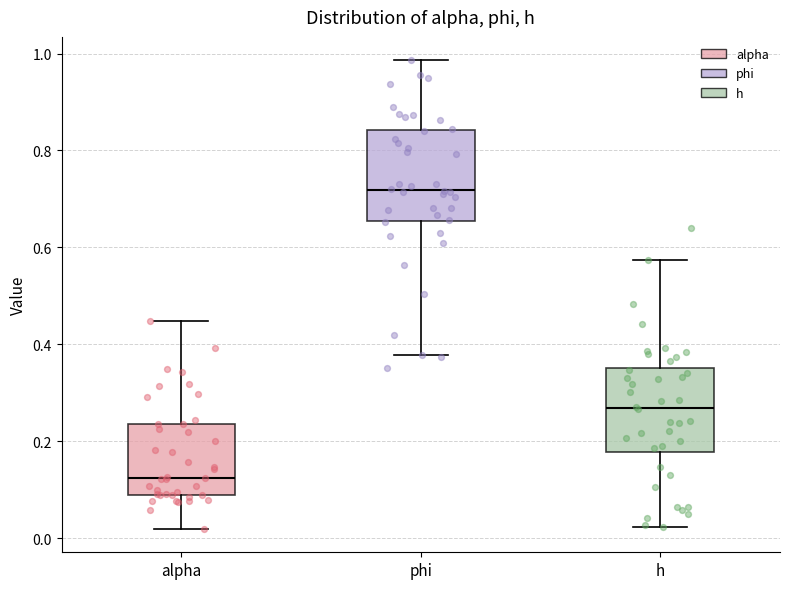

Which box has the lowest median line?

alpha